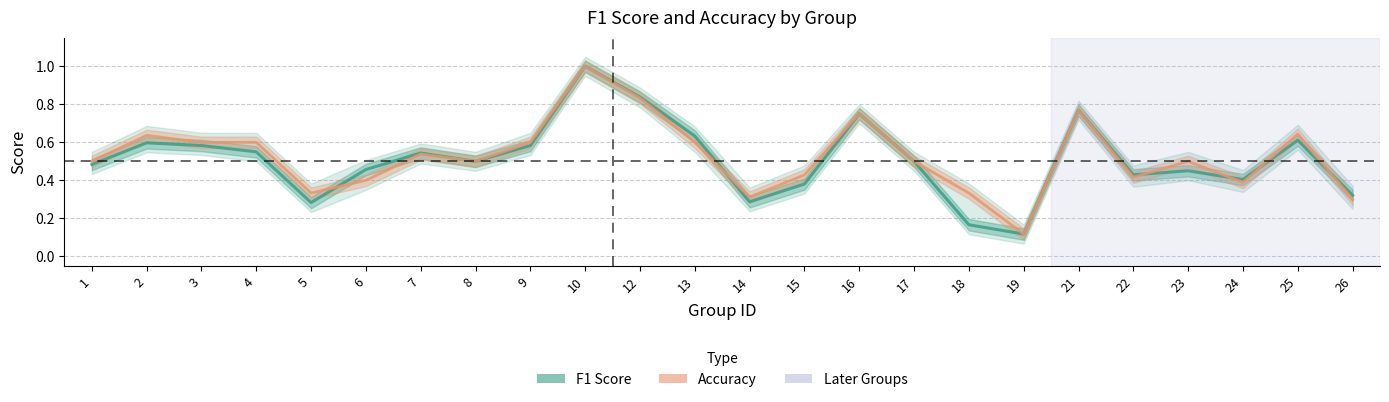

How many interior local peaks does the Accuracy series have?

7